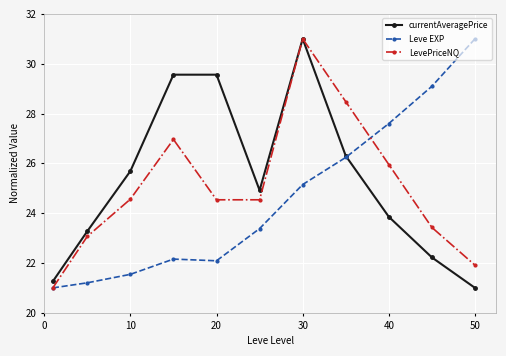

What is the greatest value displayed?

31.0